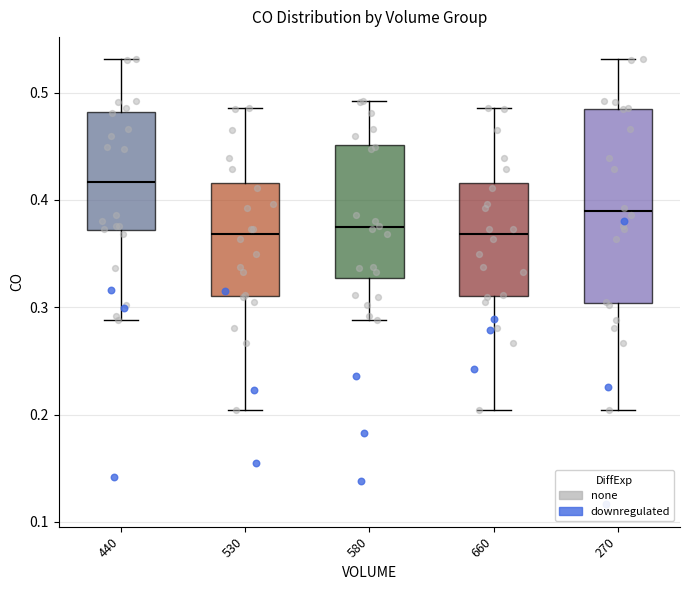

Where is the upper edge of the box at x = 440 on the y-axis? The values are not printed on the chart, so give them approximately, as read against the axis.

0.48